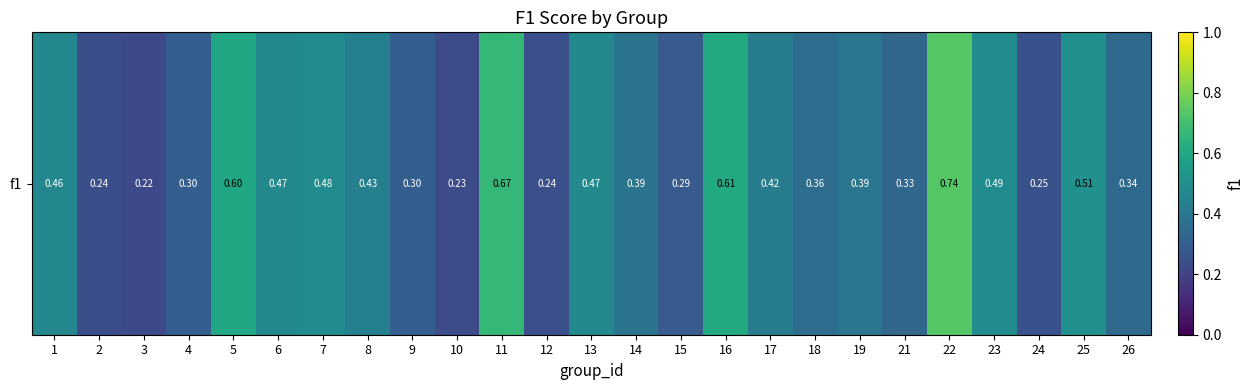

What is the difference between the maximum and second lowest values?

0.5